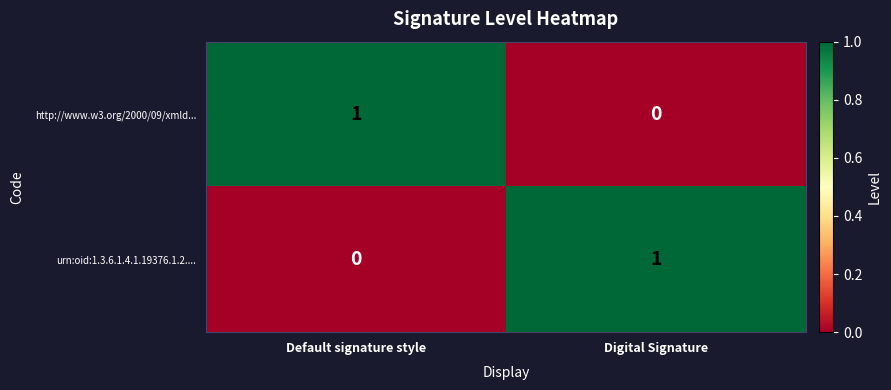

Is the value of urn:oid:1.3.6.1.4.1.19376.1.2.... at Digital Signature greater than the value of http://www.w3.org/2000/09/xmld... at Digital Signature?

Yes